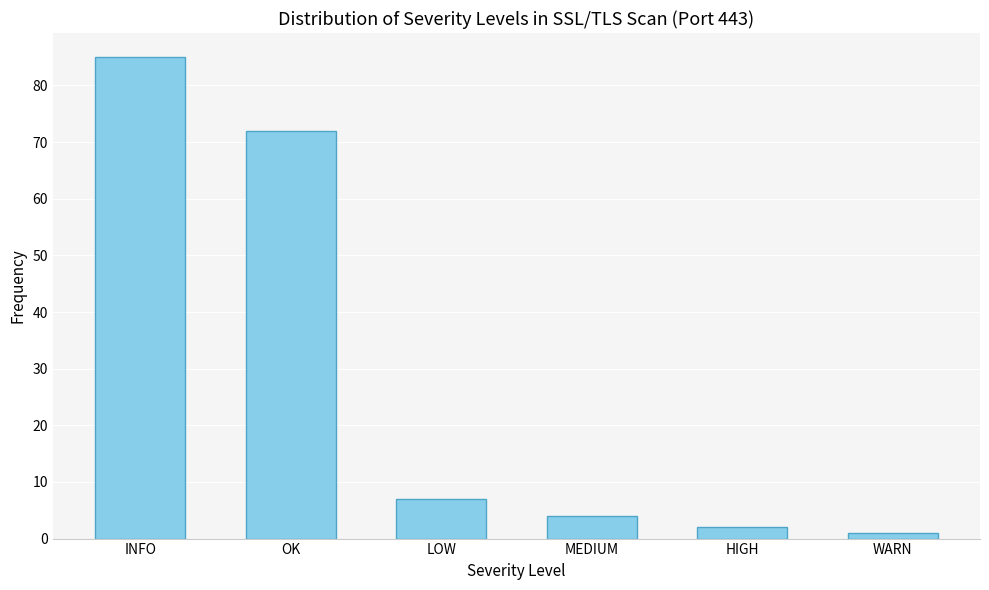

Reading left to right, list all the values displayed in this chart.

INFO=85	OK=72	LOW=7	MEDIUM=4	HIGH=2	WARN=1